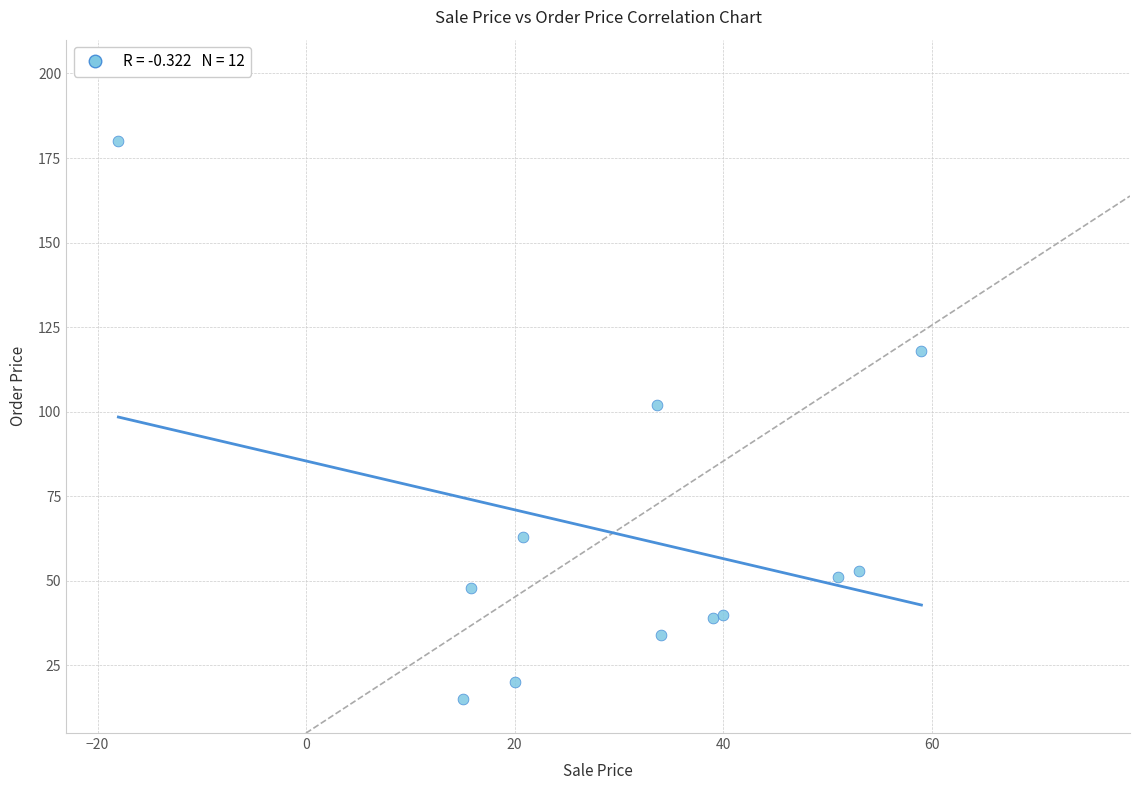

What Y value in the scatter plot is closest to 97?

102